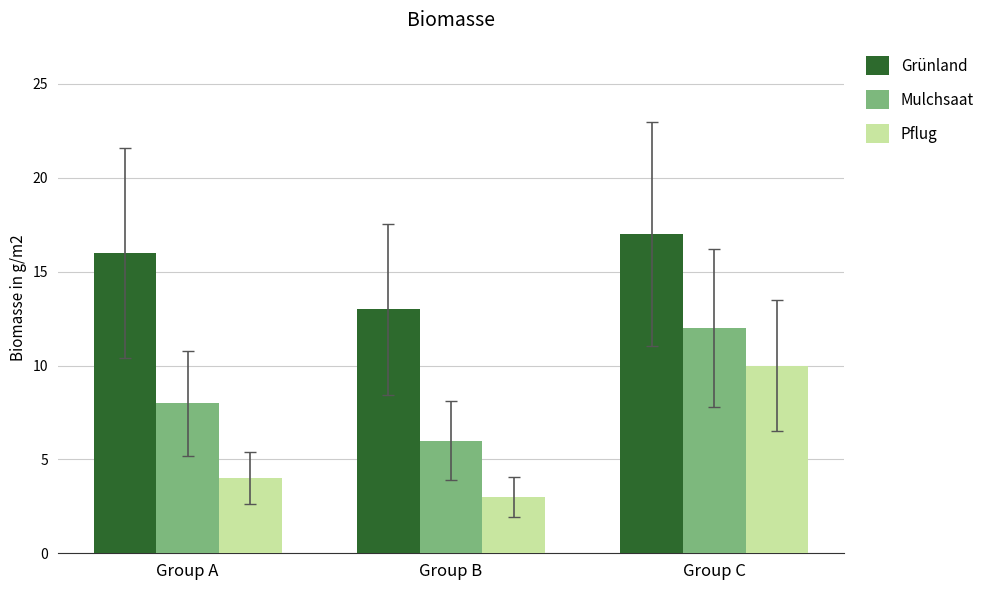

Is it true that Grünland equals 22 at Group B?

False